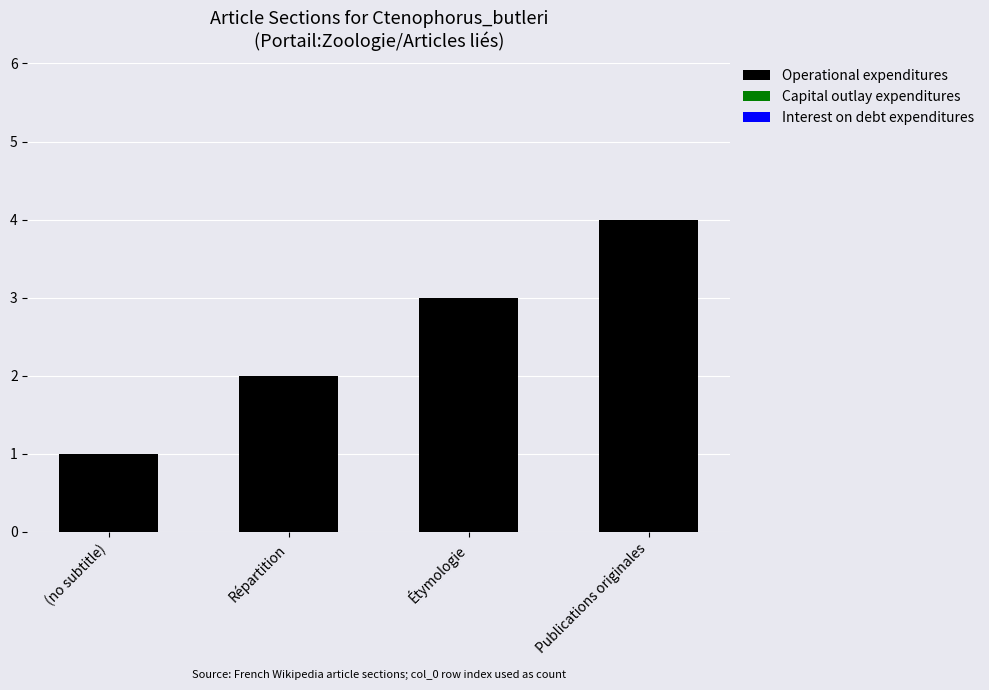

Which has a higher value, Publications originales or Répartition?

Publications originales